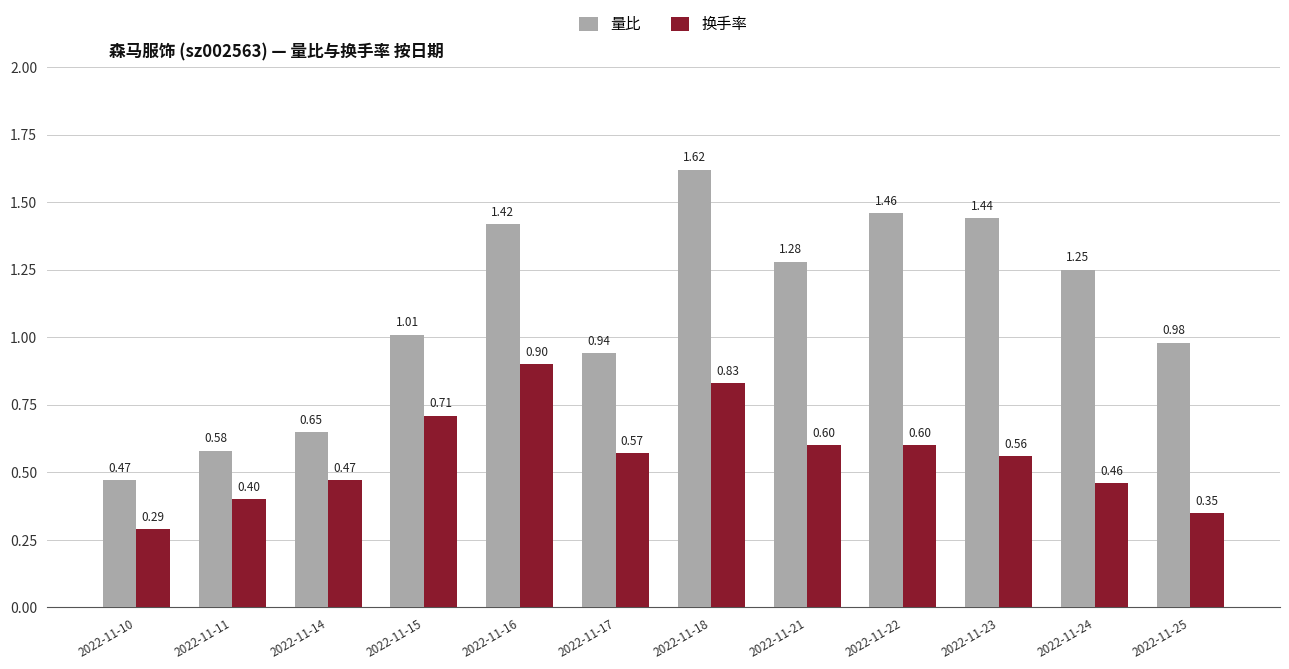

What is the total value across all series at 2022-11-23?

2.0